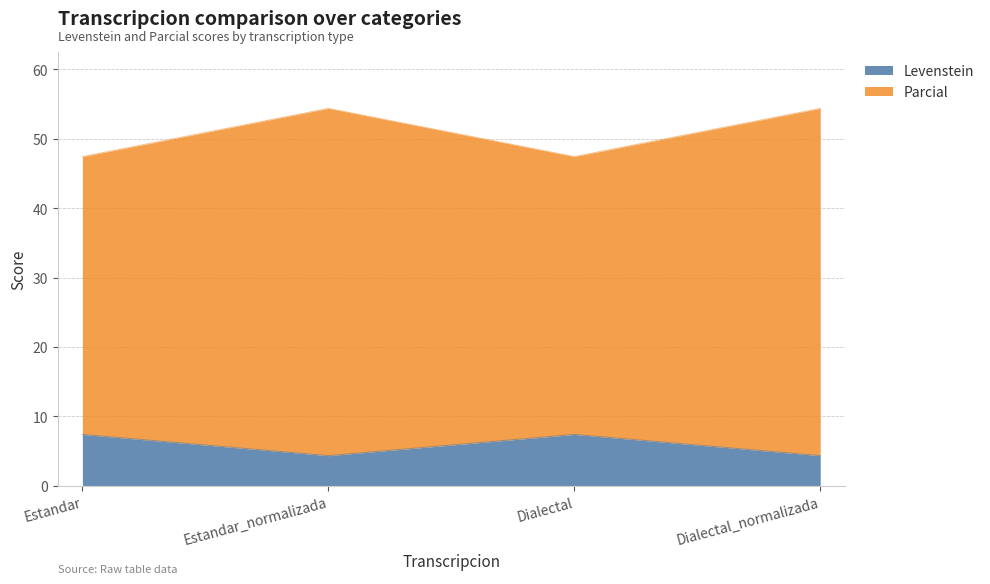

What position from the right is Estandar_normalizada?

3